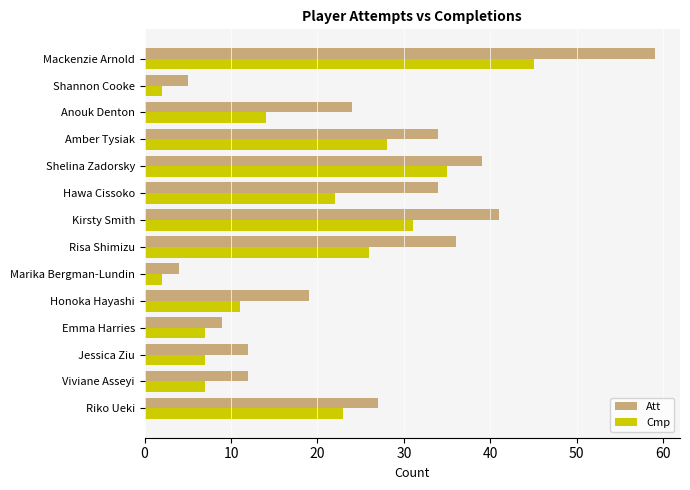

What is the difference between the Cmp values at Riko Ueki and Anouk Denton?

9